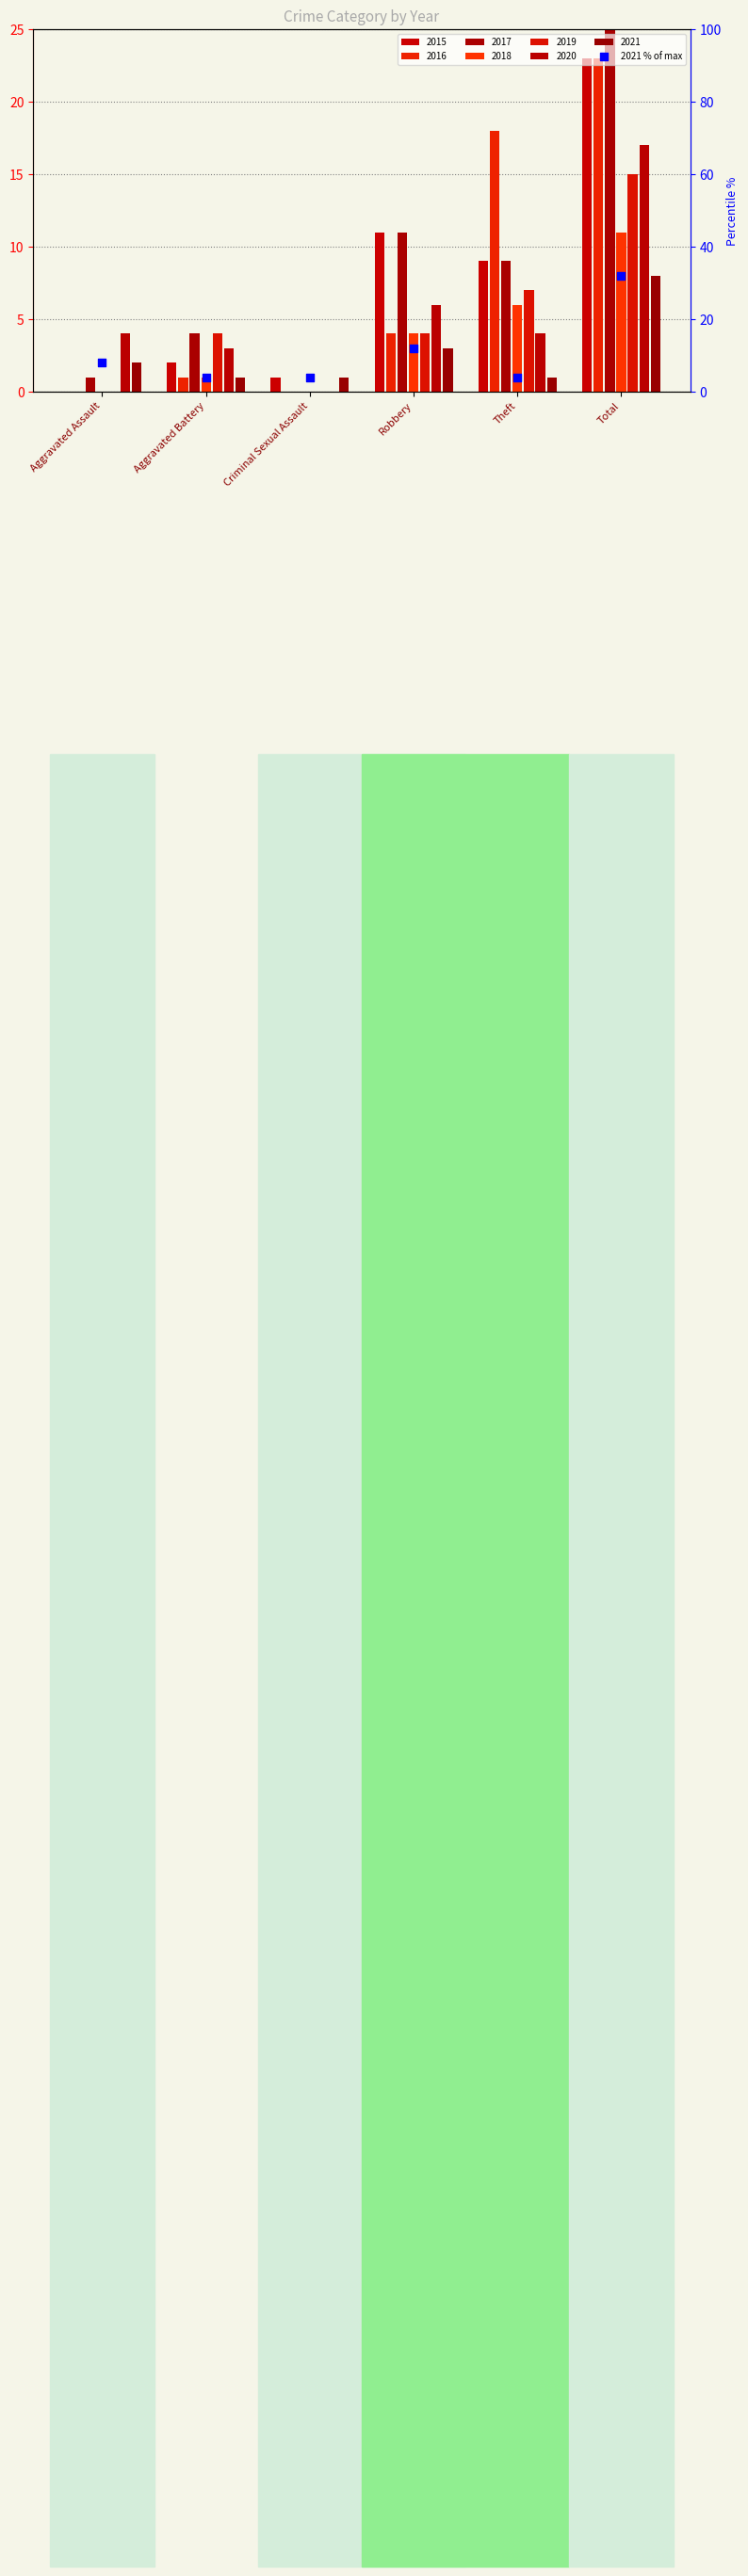

Between Total and Robbery, which is larger?

Total